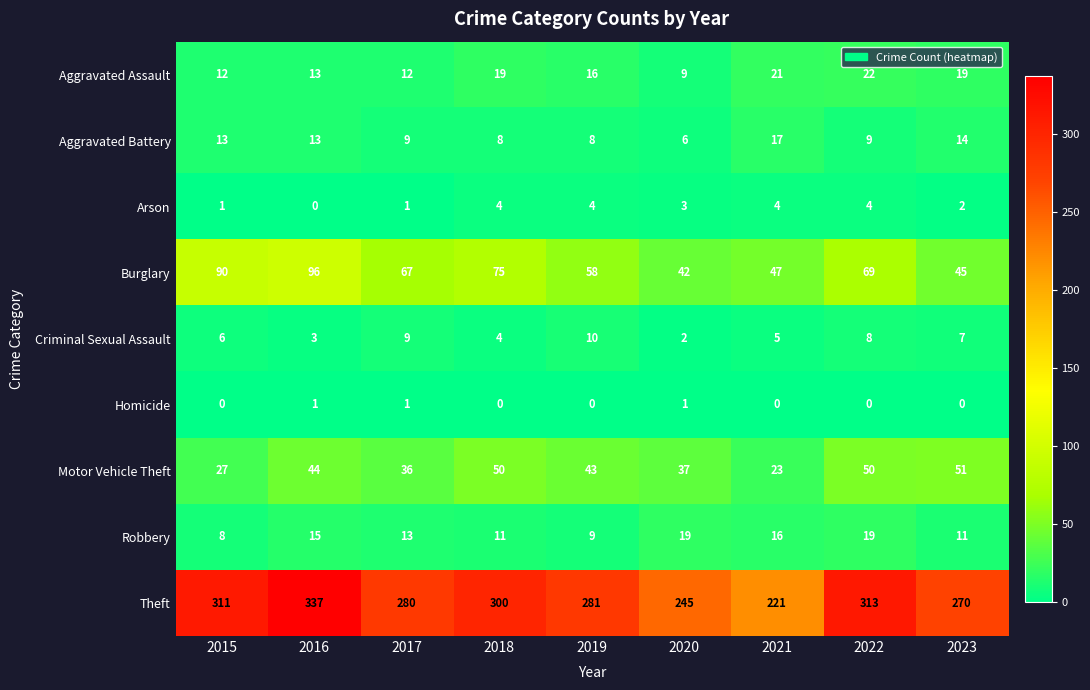

What is the difference between the maximum and minimum values in the Theft series?

116